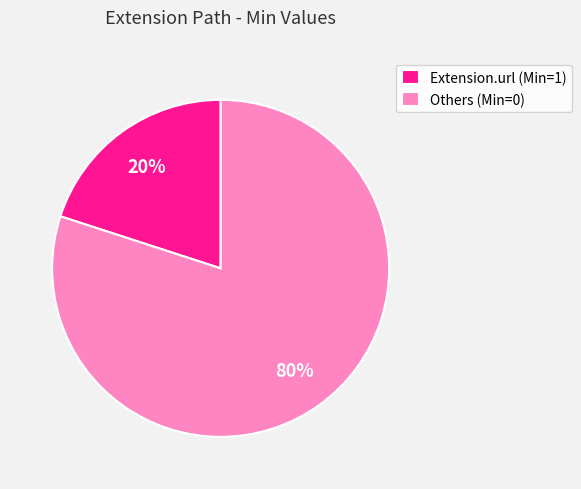

Is it true that Others (Min=0) is 80% of the pie?

True